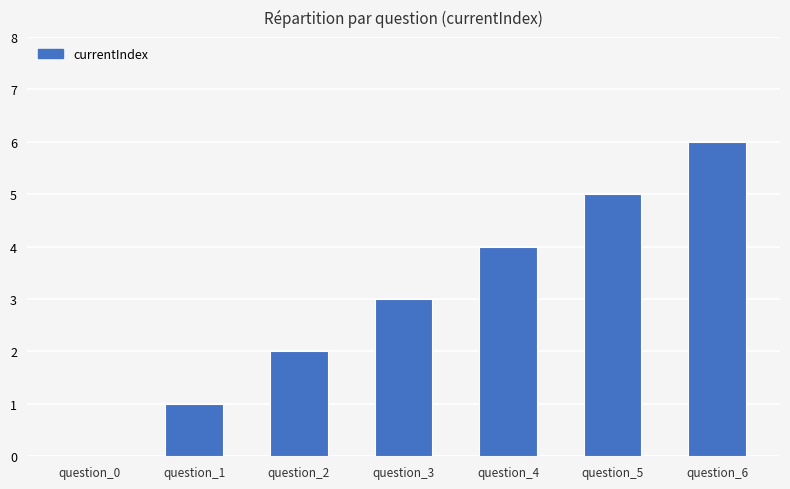

Where is the data nearest to the value 3?

question_3